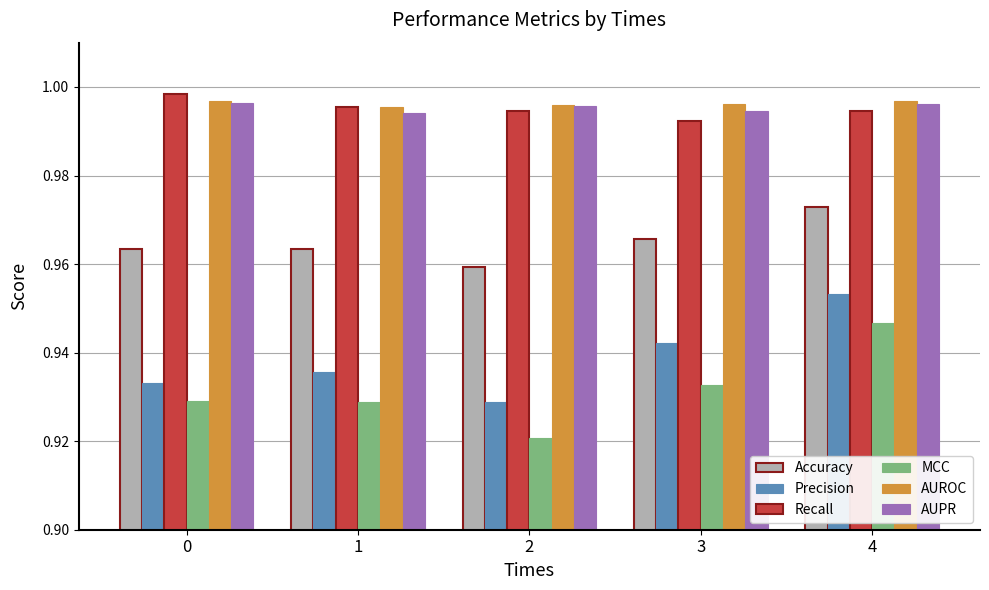

How many AUROC values are between 0 and 1?

5